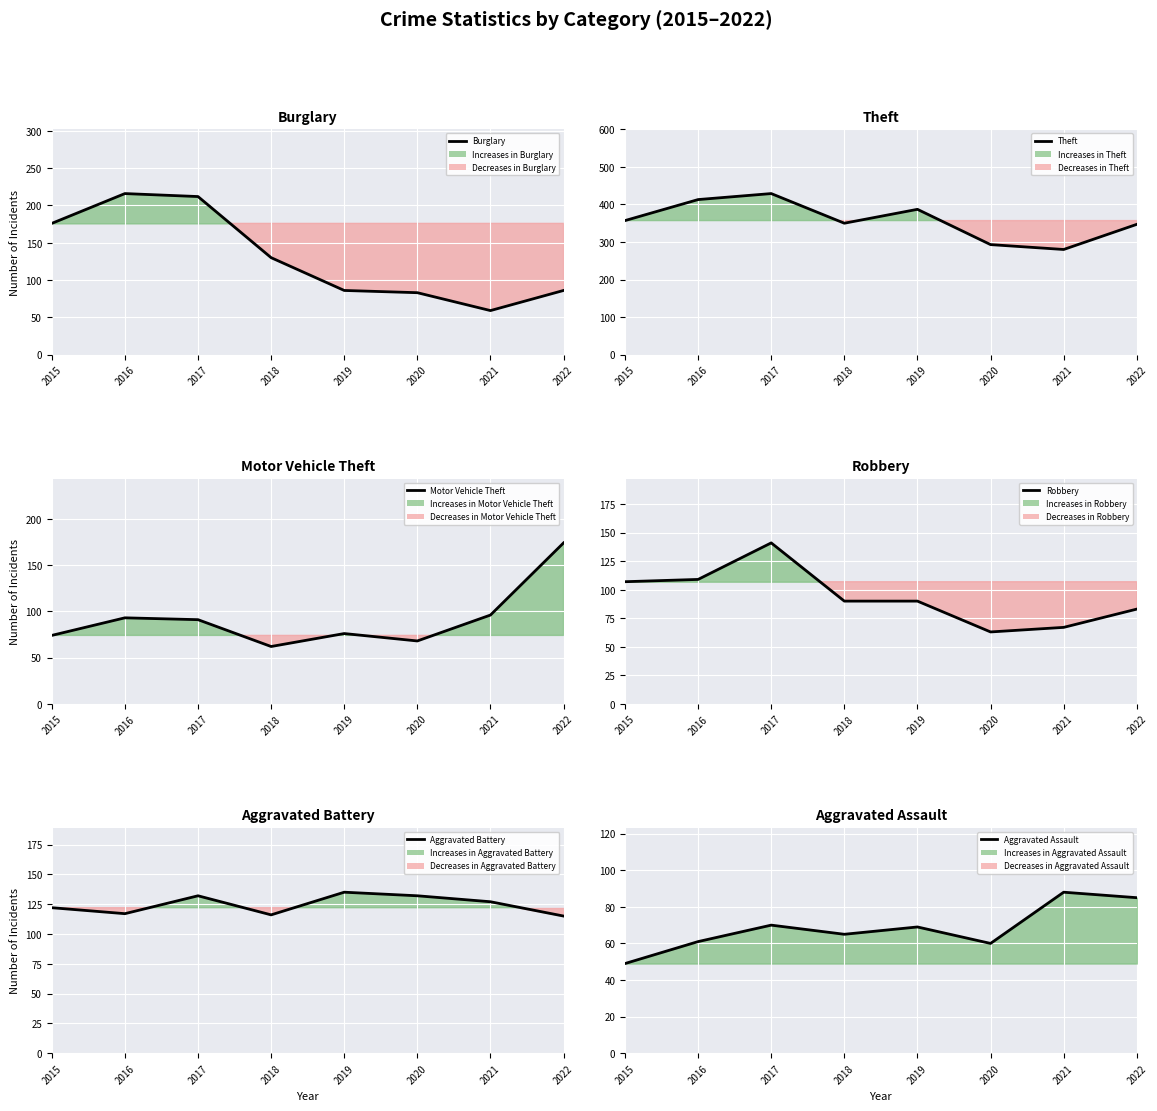

Which category has the highest value across all series?

2017